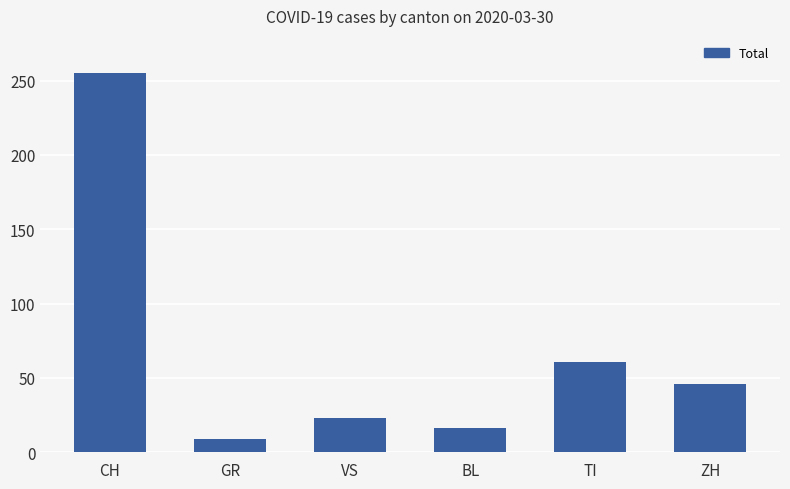

What is the sum of the values at GR and VS?

32